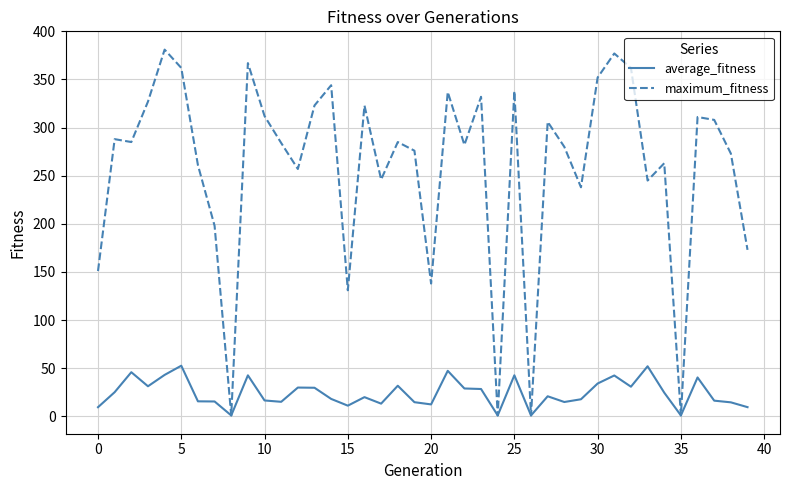

What is the difference between the maximum and minimum values in the maximum_fitness series?

380.0